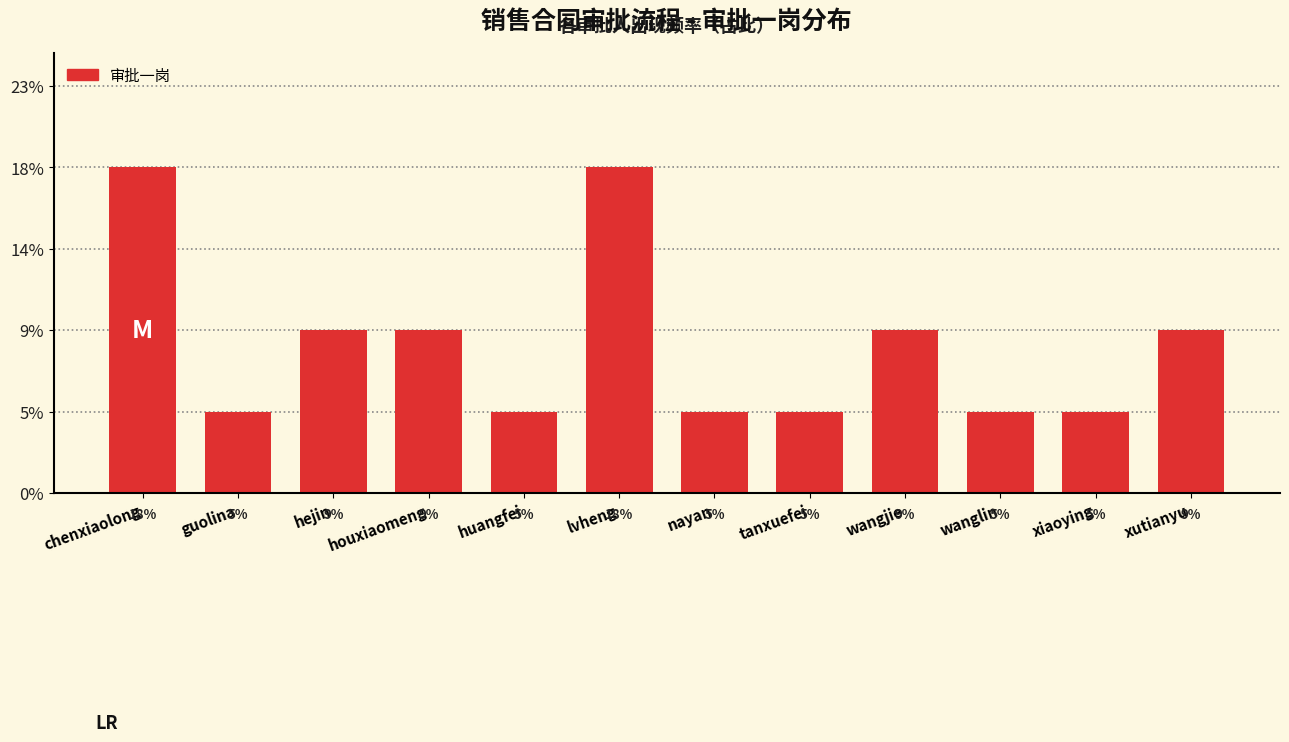

Are the bars horizontal?

No